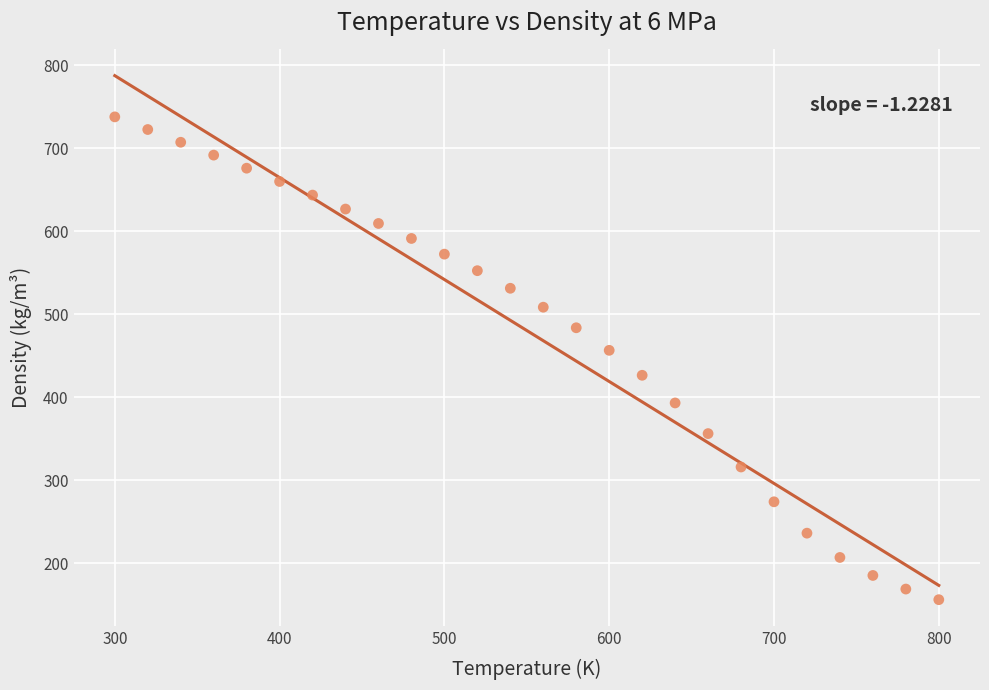

What Y value in the scatter plot is closest to 446?

456.4